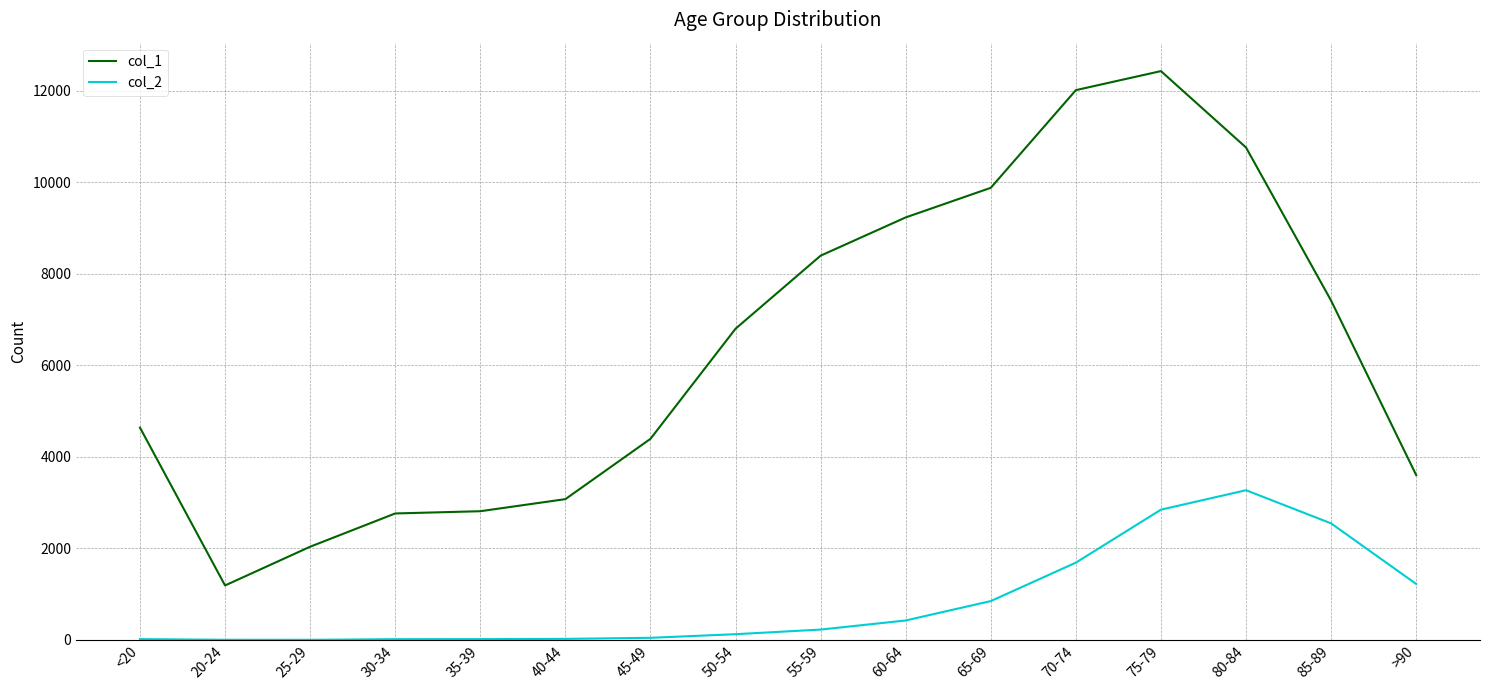

What are all the series names shown in the legend?

col_1, col_2